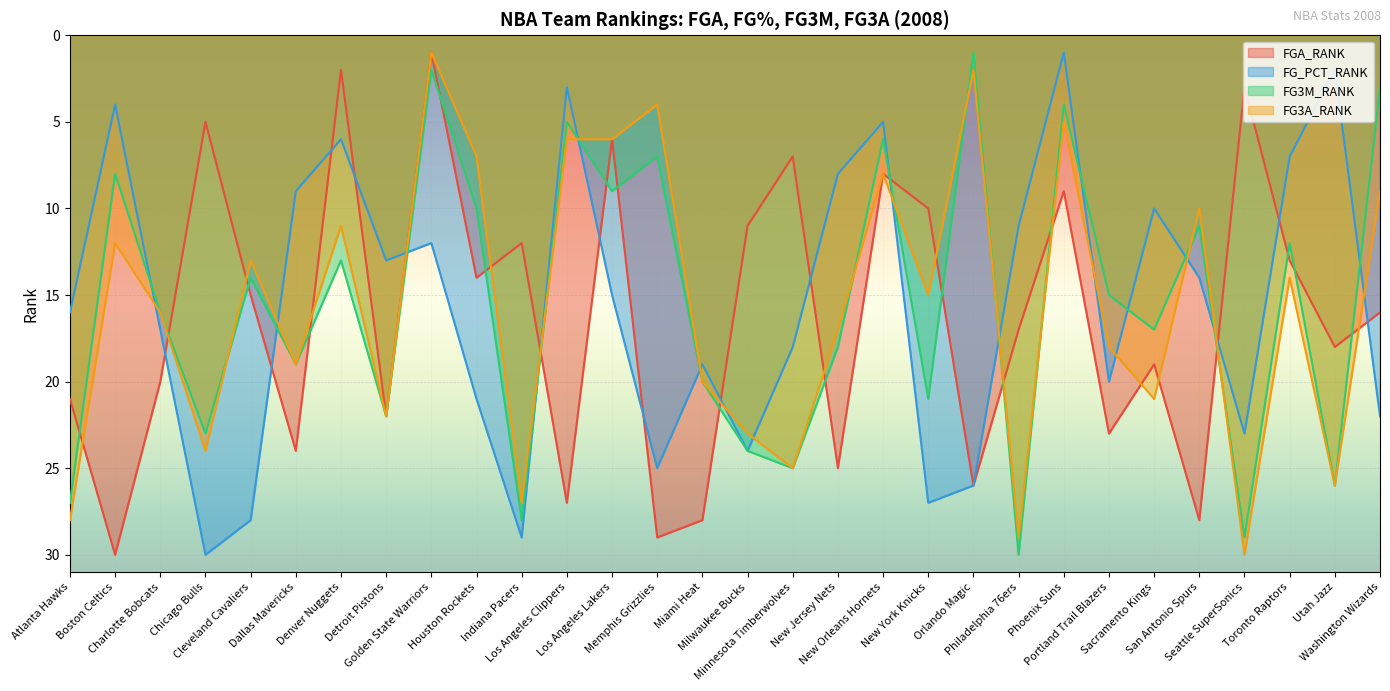

At which category is the sum across all series the highest?

Indiana Pacers